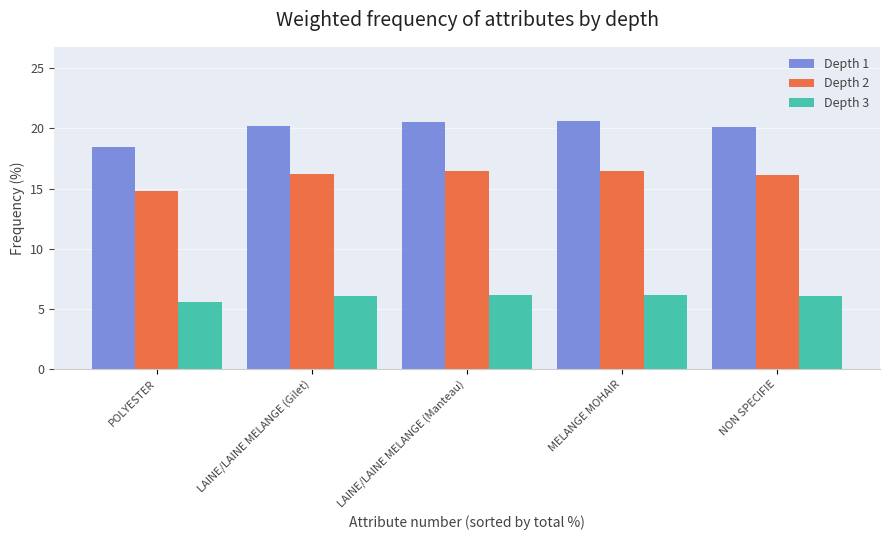

Are the bars horizontal?

No